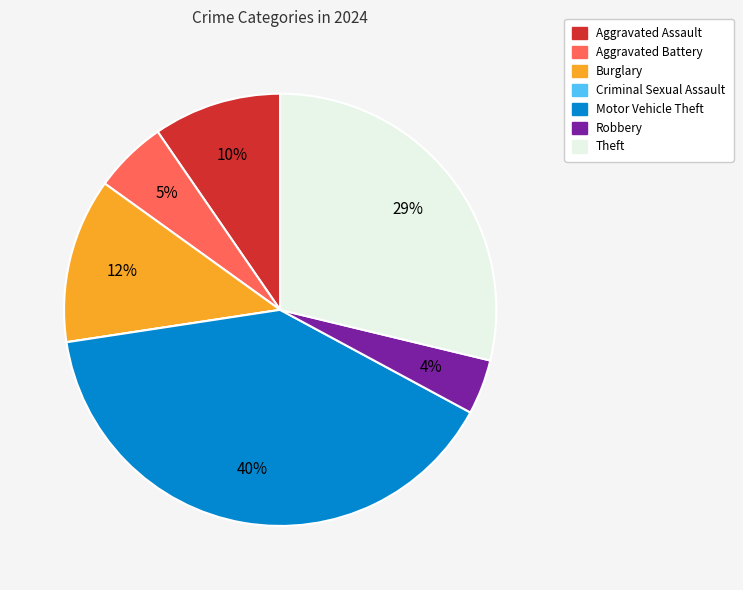

Approximately how many times larger is the value at Theft compared to Motor Vehicle Theft?

0.7